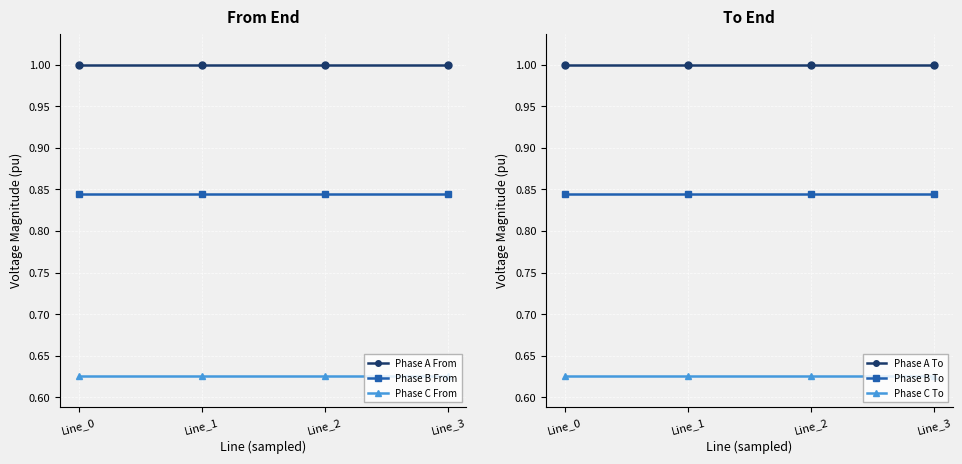

Which series changed the most between Line_2 and Line_3?

Phase C To